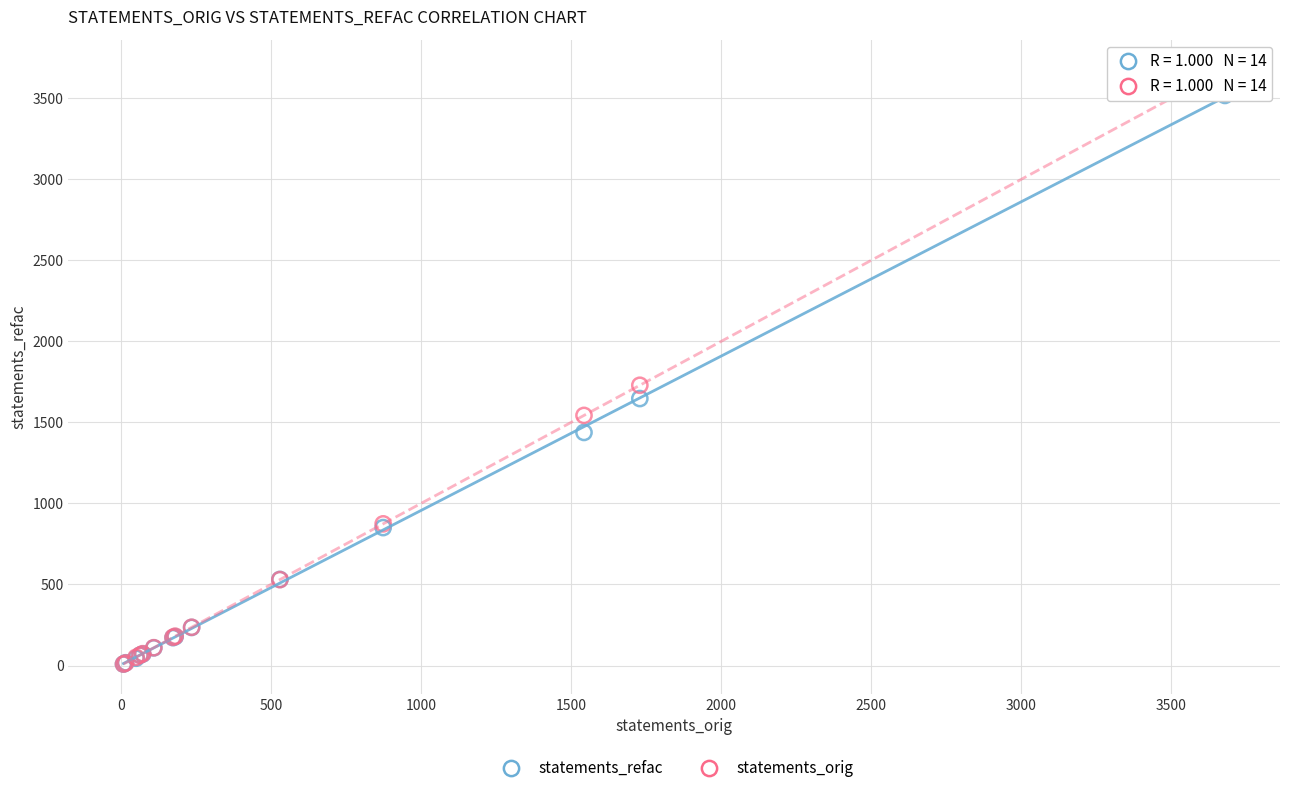

Across all series, what Y value is closest to 1843?

1729